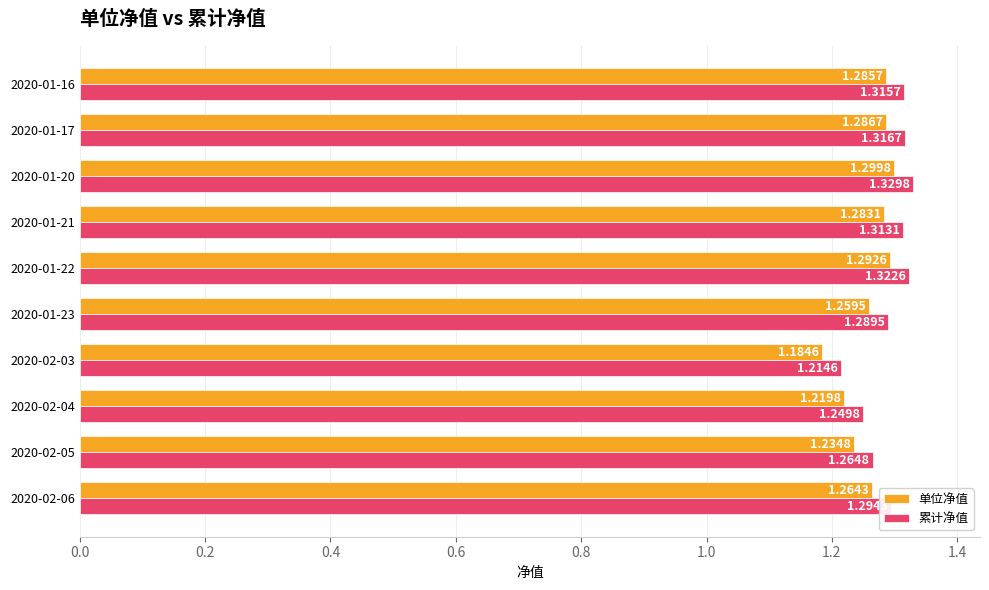

At which category does the chart reach its minimum across all series?

2020-02-03